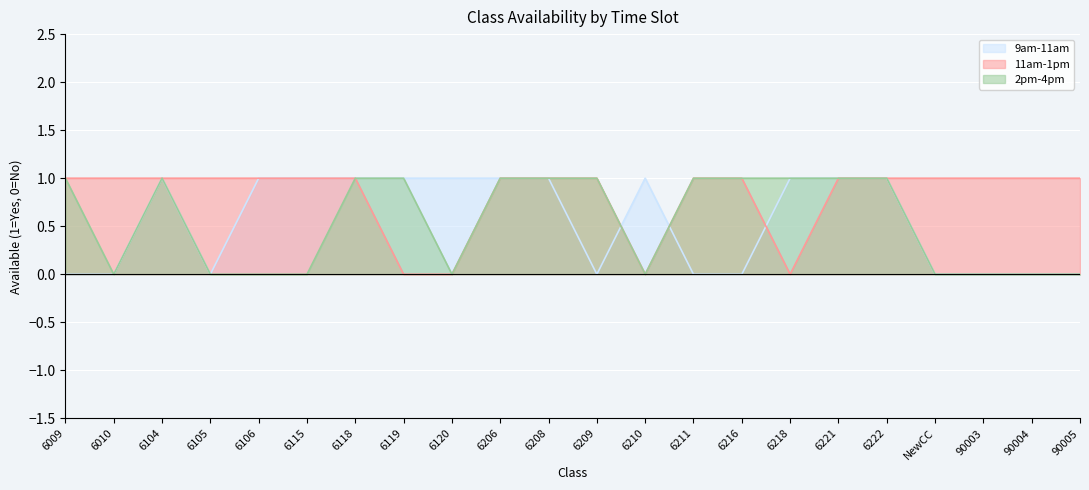

Reading right to left, what are all the values shown in this chart?

9am-11am: 90005=0	90004=0	90003=0	NewCC=0	6222=1	6221=1	6218=1	6216=0	6211=0	6210=1	6209=0	6208=1	6206=1	6120=1	6119=1	6118=1	6115=1	6106=1	6105=0	6104=1	6010=0	6009=0
11am-1pm: 90005=1	90004=1	90003=1	NewCC=1	6222=1	6221=1	6218=0	6216=1	6211=1	6210=0	6209=1	6208=1	6206=1	6120=0	6119=0	6118=1	6115=1	6106=1	6105=1	6104=1	6010=1	6009=1
2pm-4pm: 90005=0	90004=0	90003=0	NewCC=0	6222=1	6221=1	6218=1	6216=1	6211=1	6210=0	6209=1	6208=1	6206=1	6120=0	6119=1	6118=1	6115=0	6106=0	6105=0	6104=1	6010=0	6009=1